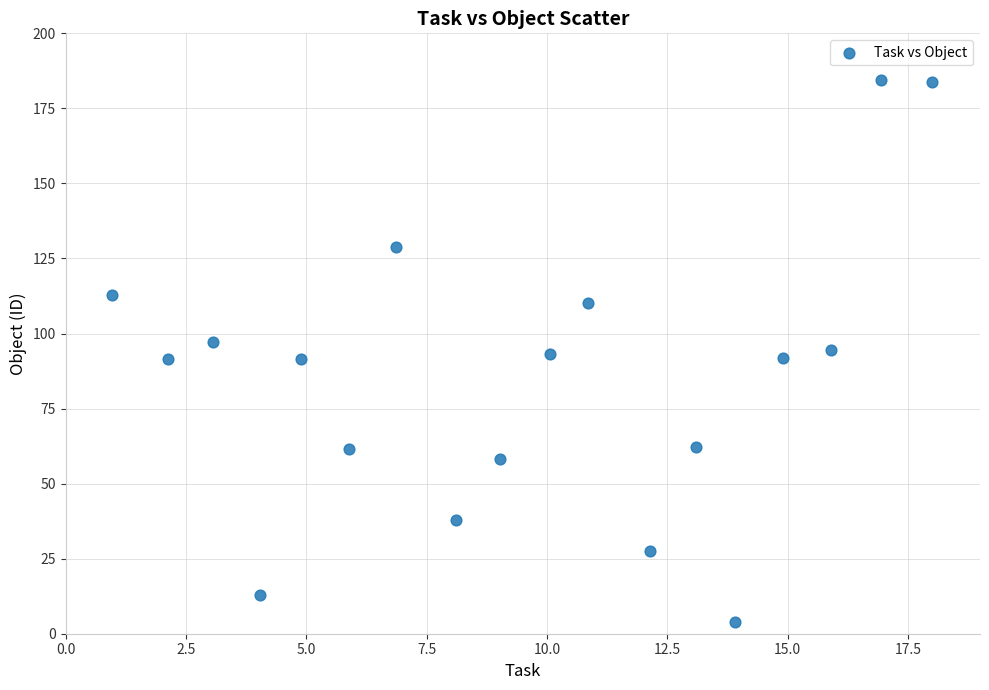

What is the range of Y values (max minus min)?

180.4